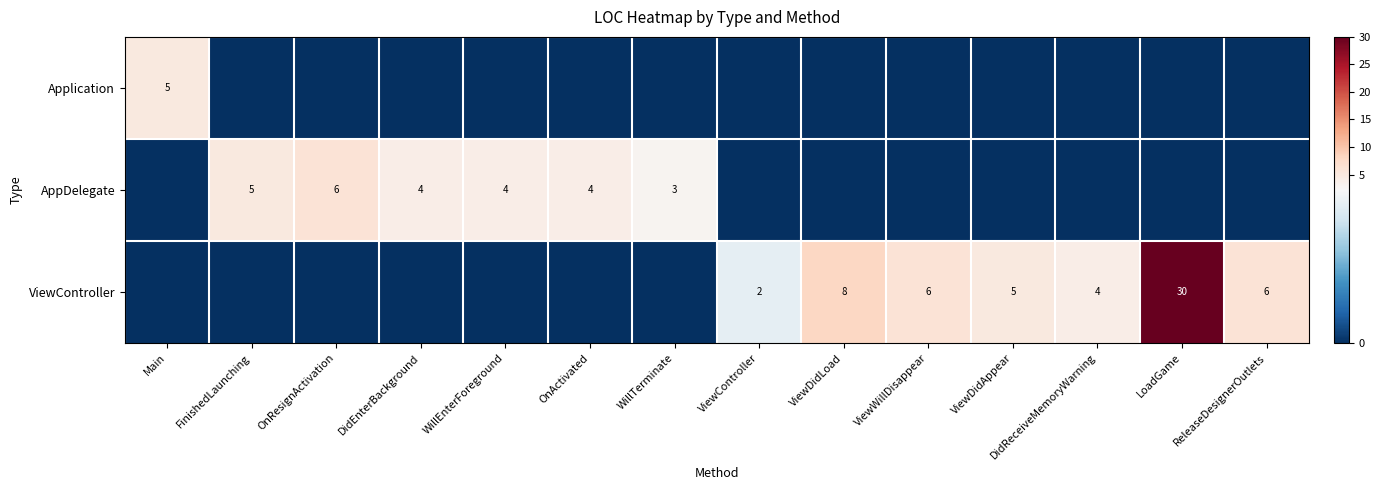

The value of ViewController at ViewDidLoad is 8. True or false?

True